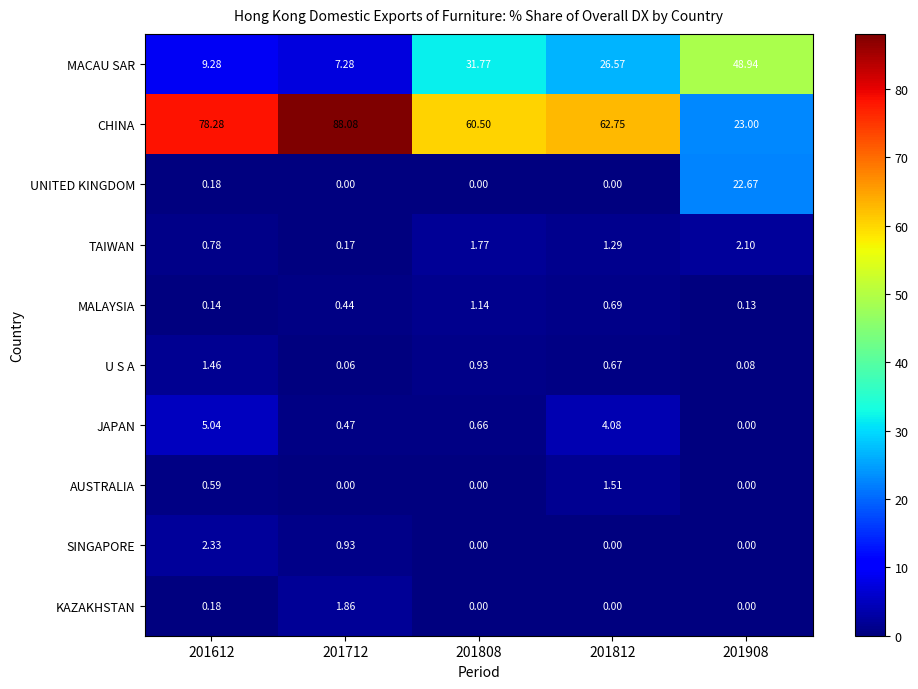

List the series in order of their peak value, highest first.

CHINA, MACAU SAR, UNITED KINGDOM, JAPAN, SINGAPORE, TAIWAN, KAZAKHSTAN, AUSTRALIA, U S A, MALAYSIA